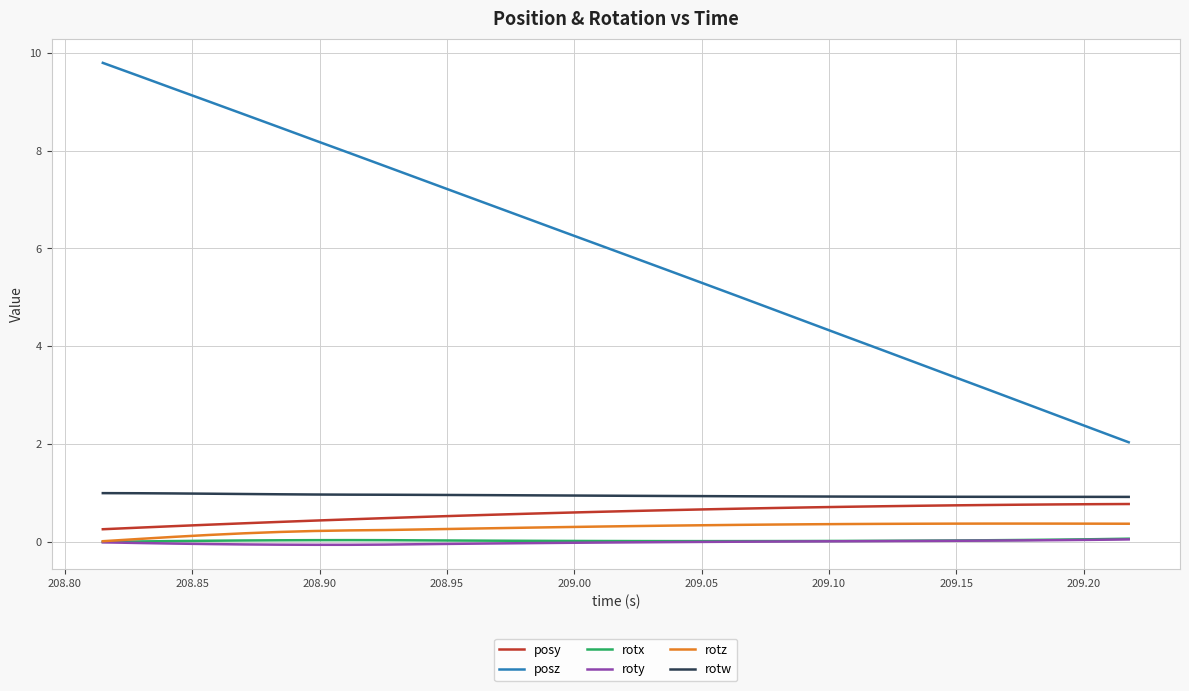

Which series has the largest total across all categories?

posz